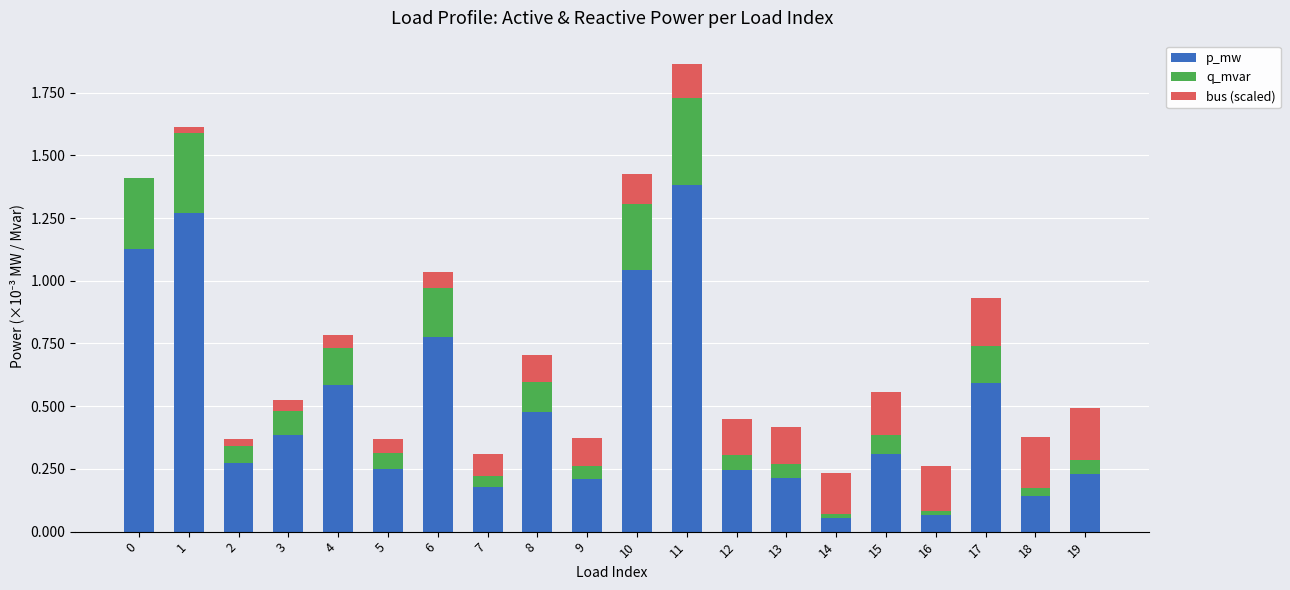

At which label is p_mw closest to 0?

14